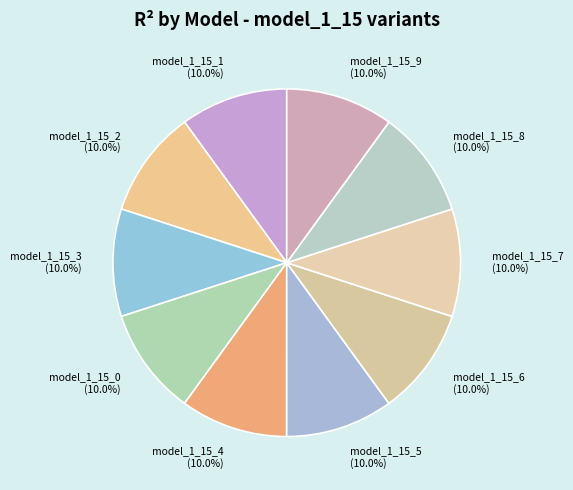

Is there a majority slice in this chart?

No